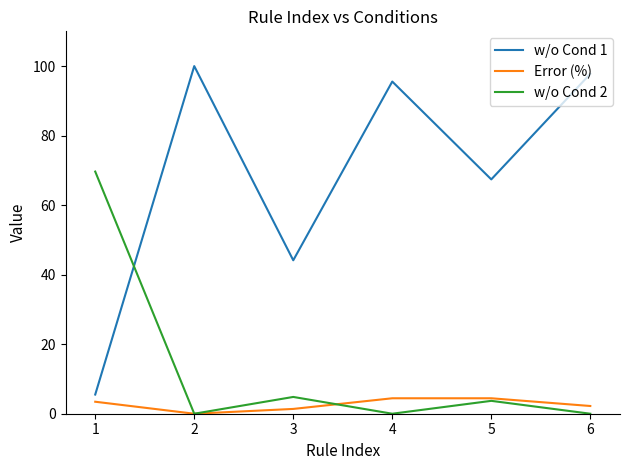

Reading left to right, extract all data points from this chart.

w/o Cond 1: 1=5.5	2=100.0	3=44.1	4=95.6	5=67.4	6=97.8
Error (%): 1=3.4	2=0.0	3=1.4	4=4.4	5=4.4	6=2.2
w/o Cond 2: 1=69.7	2=0.0	3=4.8	4=0.0	5=3.7	6=0.0